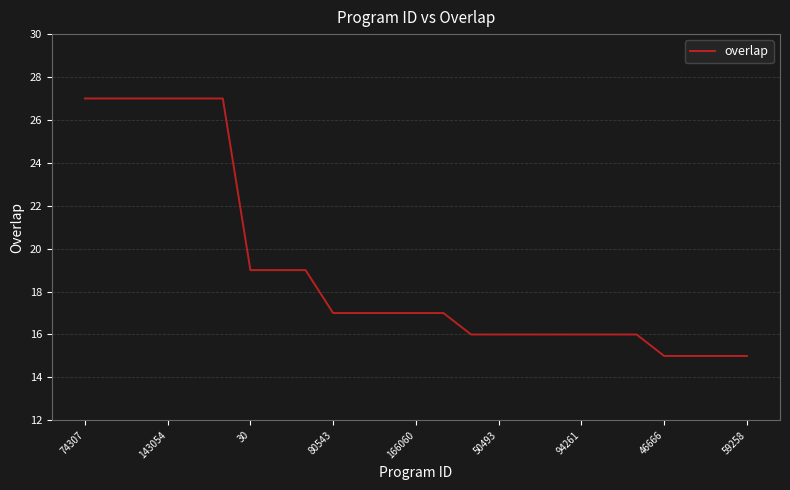

What is the sum of all values?

476